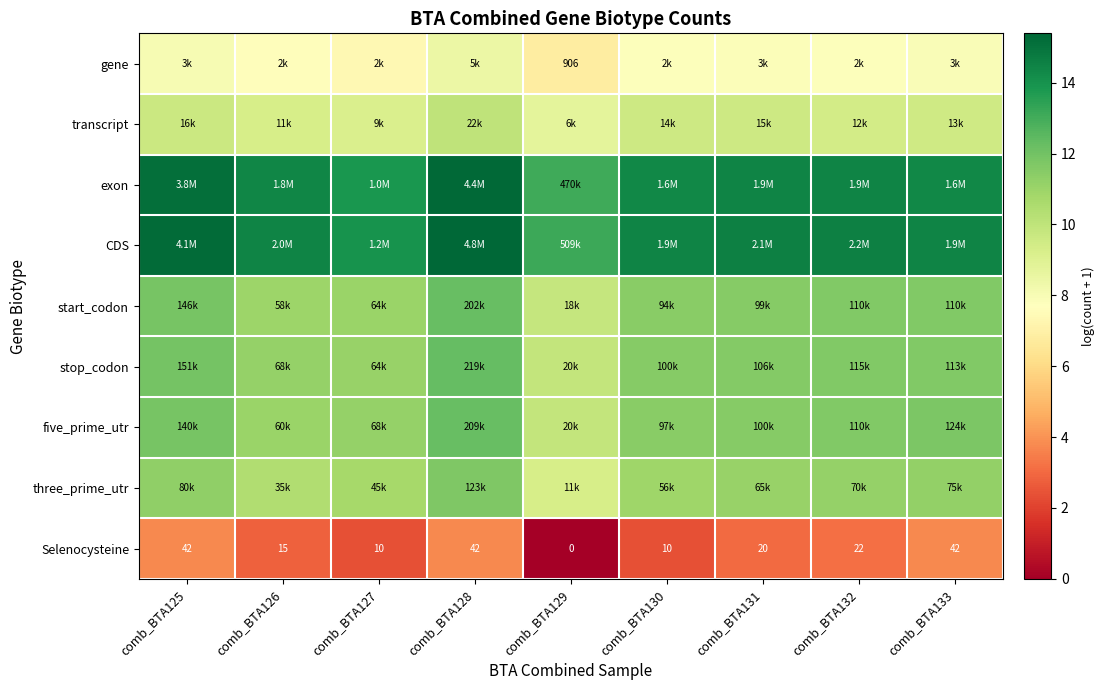

How many values in the CDS series are below 14?

2